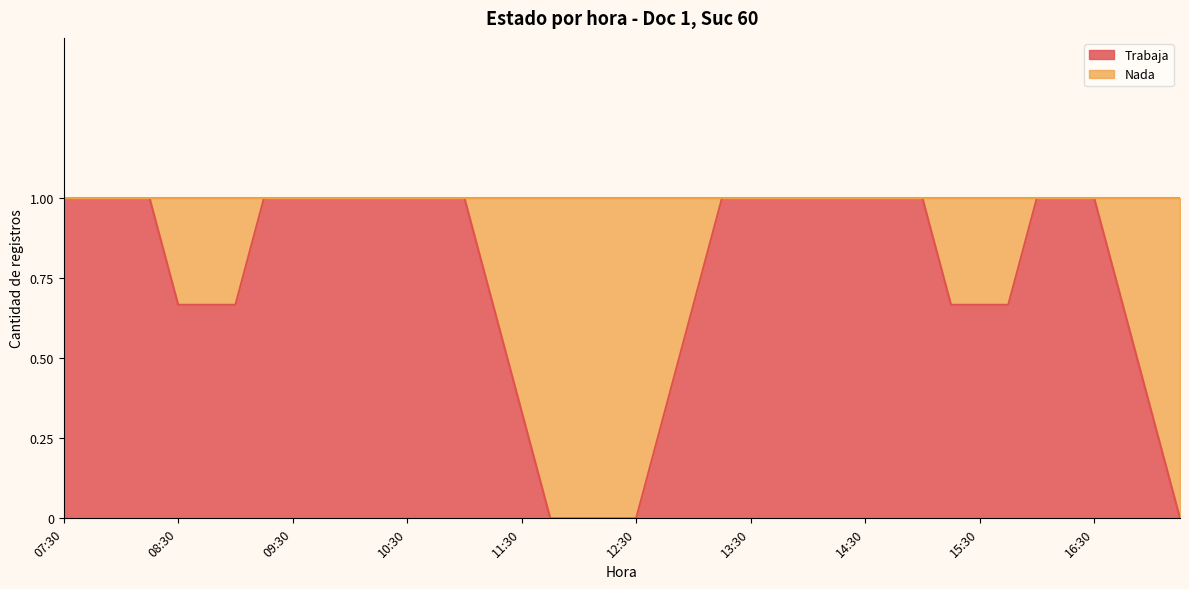

True or false: Nada has a value of 0 at 10:45.

True